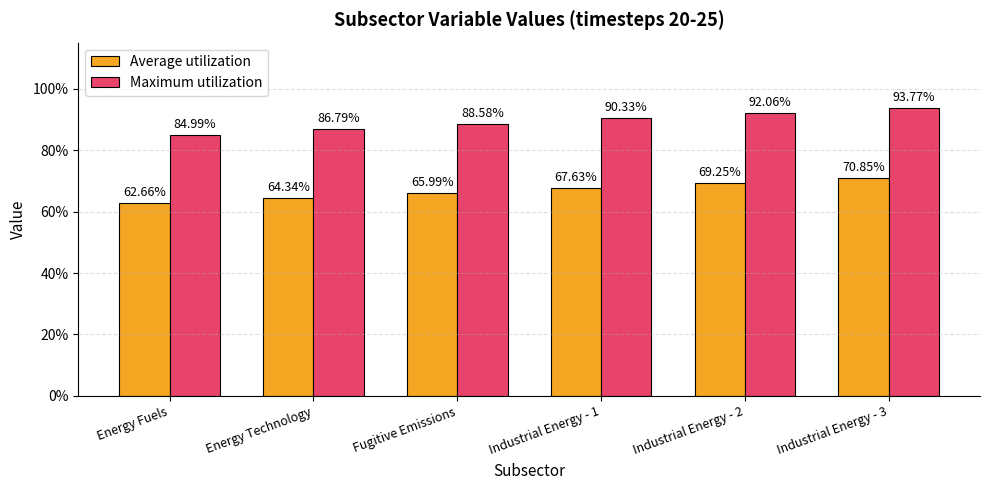

What is the label of the 6th bar from the left?

Industrial Energy - 3